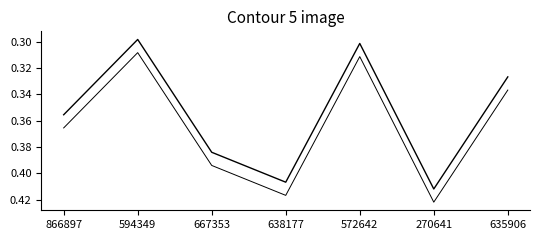

How many lines are shown in the chart?

2